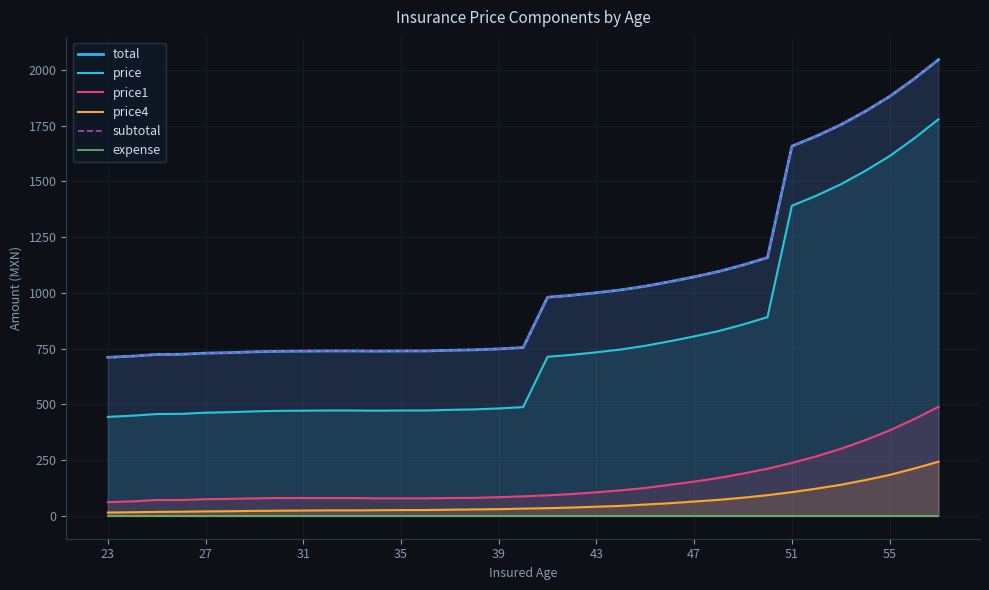

True or false: price and price1 intersect in this chart.

False